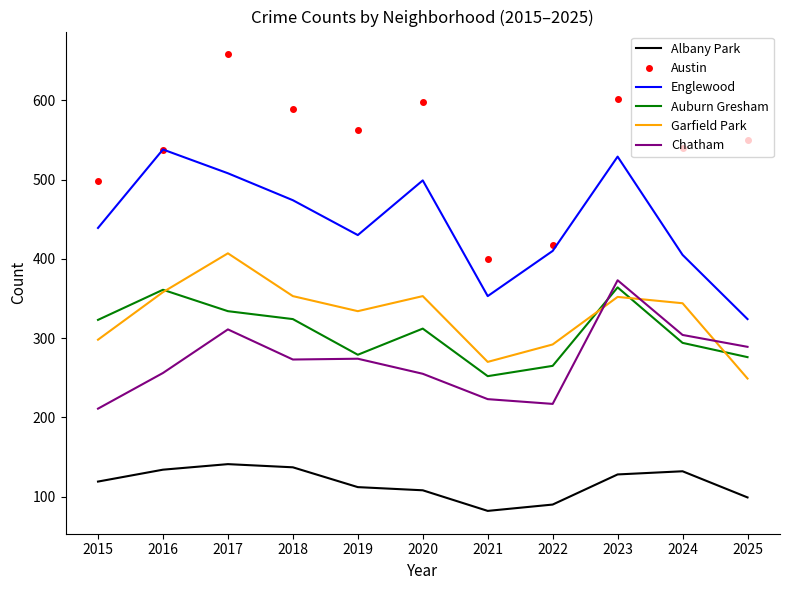

Which category has the highest value in the Englewood series?

2016